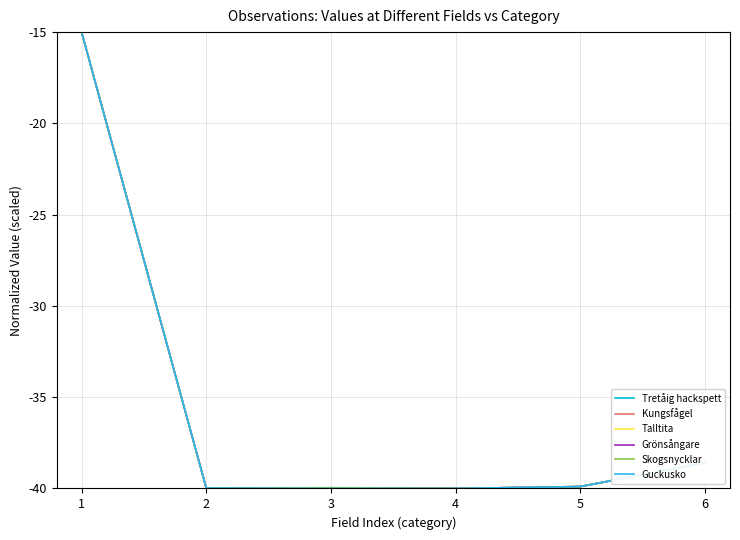

Is the value of Grönsångare at 4 greater than the value of Guckusko at 1?

No